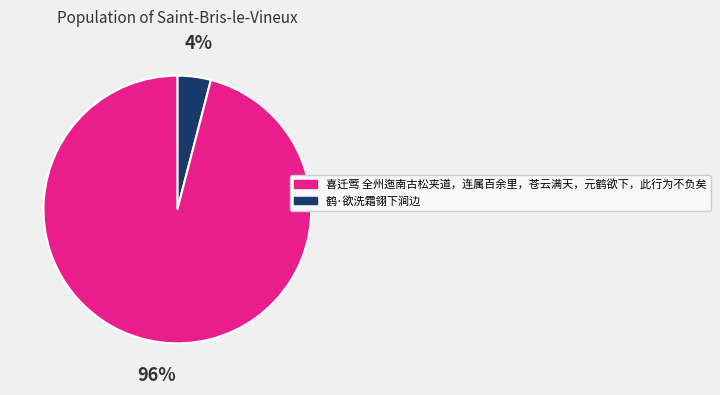

Count the number of slices in the pie.

2